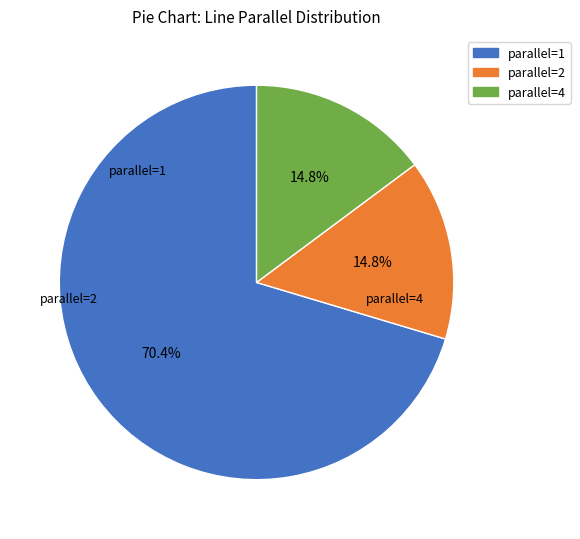

The parallel=2 slice represents 15% of the pie. True or false?

True